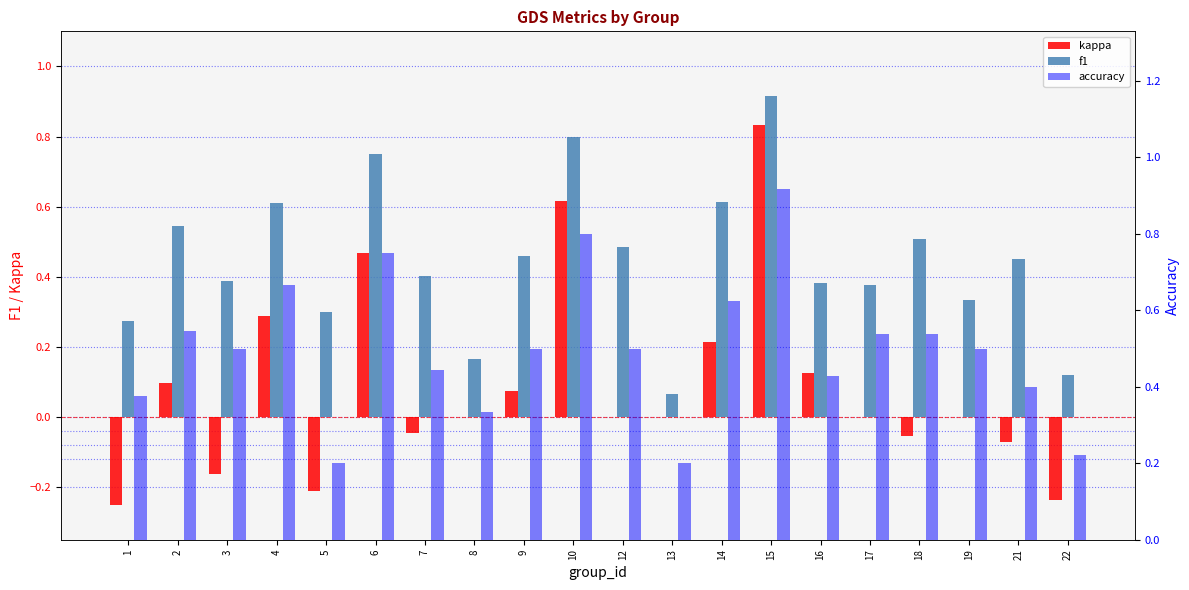

List the labels in order of accuracy value, smallest first.

5, 13, 22, 8, 1, 21, 16, 7, 3, 9, 12, 19, 17, 18, 2, 14, 4, 6, 10, 15